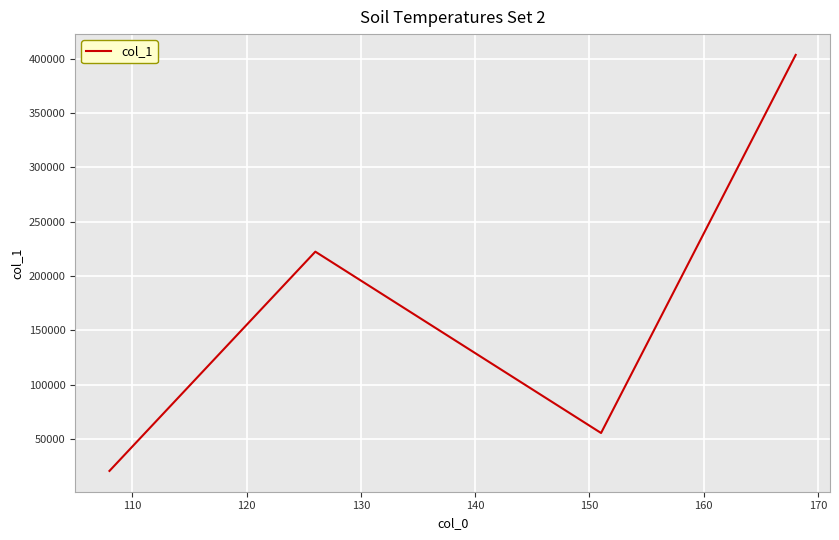

How many interior local valleys (lower than both neighbors) does the data have?

1